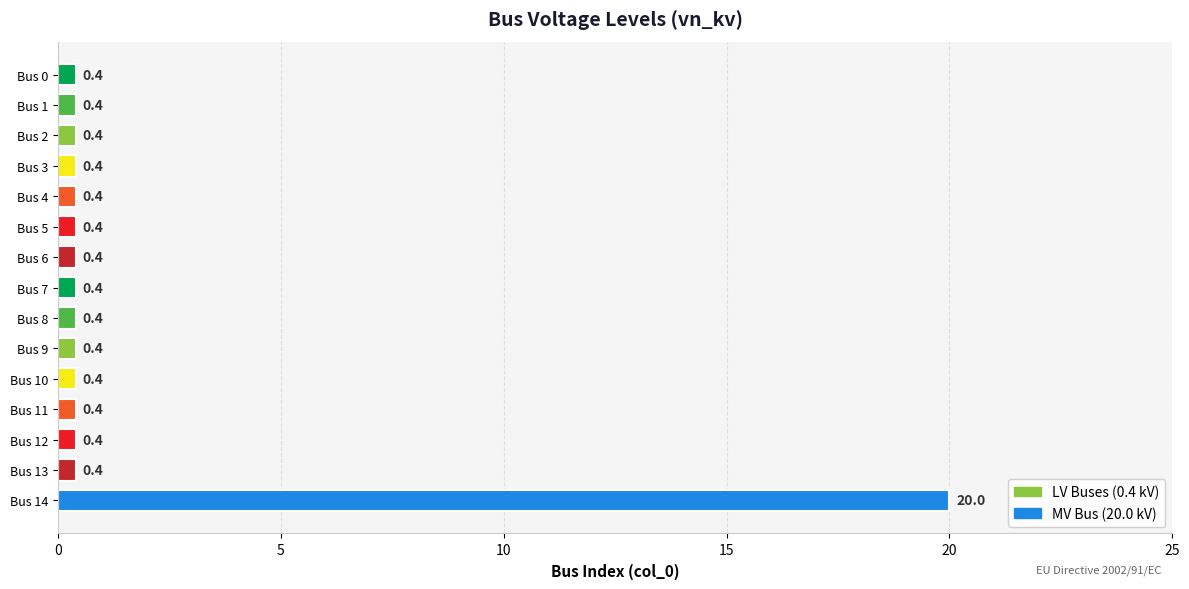

Reading bottom to top, list all the values displayed in this chart.

Bus 14=20.0	Bus 13=0.4	Bus 12=0.4	Bus 11=0.4	Bus 10=0.4	Bus 9=0.4	Bus 8=0.4	Bus 7=0.4	Bus 6=0.4	Bus 5=0.4	Bus 4=0.4	Bus 3=0.4	Bus 2=0.4	Bus 1=0.4	Bus 0=0.4